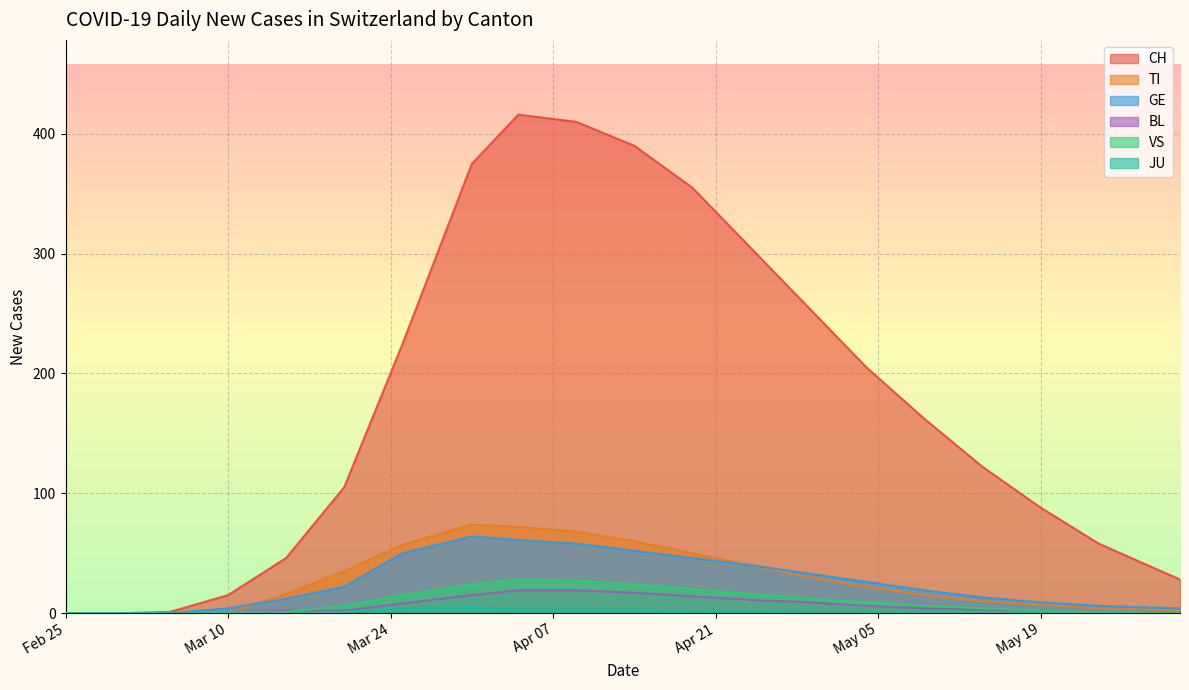

Which label corresponds to the largest value in the chart?

2020-04-05